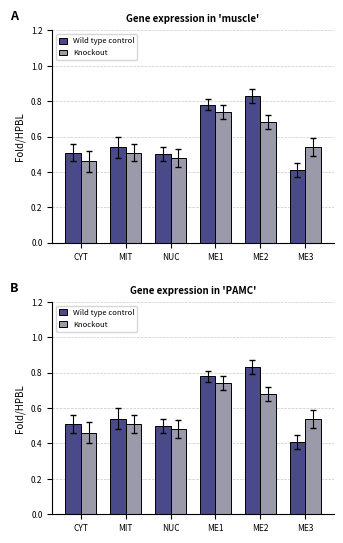

The value of col_1 at CYT is 0.7. True or false?

False